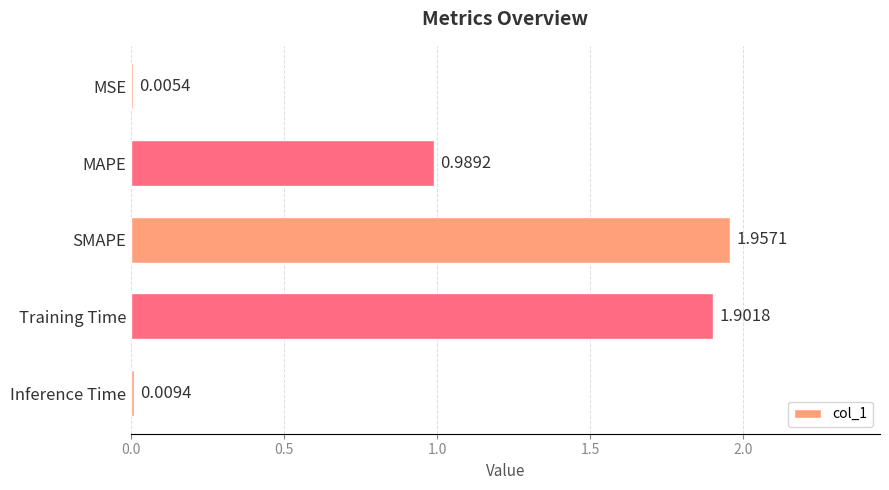

Which label corresponds to the largest value in the chart?

SMAPE